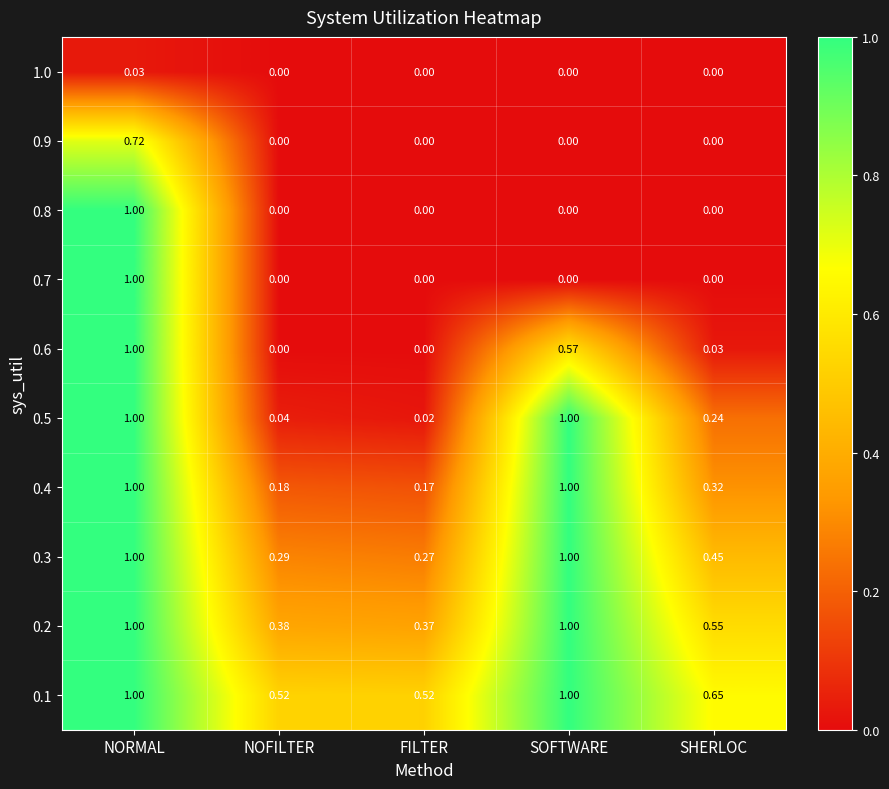

Which category has the highest value in the 0.7 series?

NORMAL